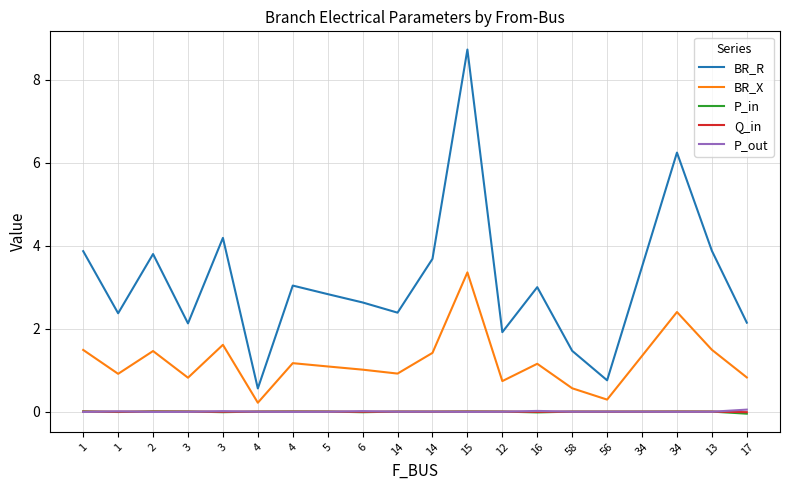

True or false: BR_R and P_out intersect in this chart.

False